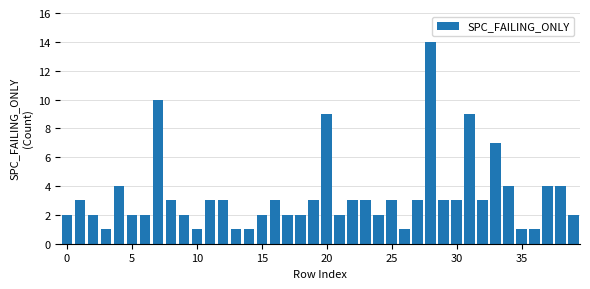

What is the maximum value shown in the chart?

14